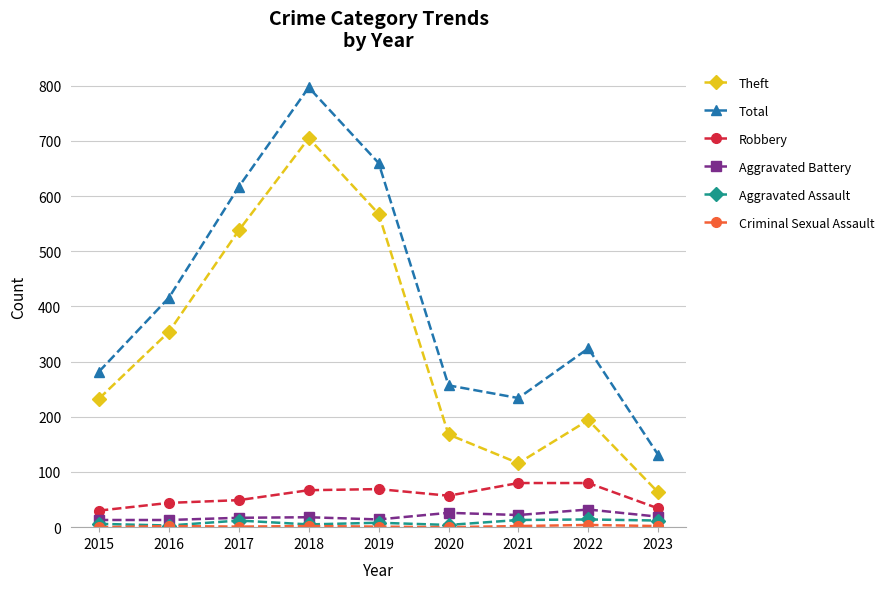

What is the lowest value of the Theft series?

63